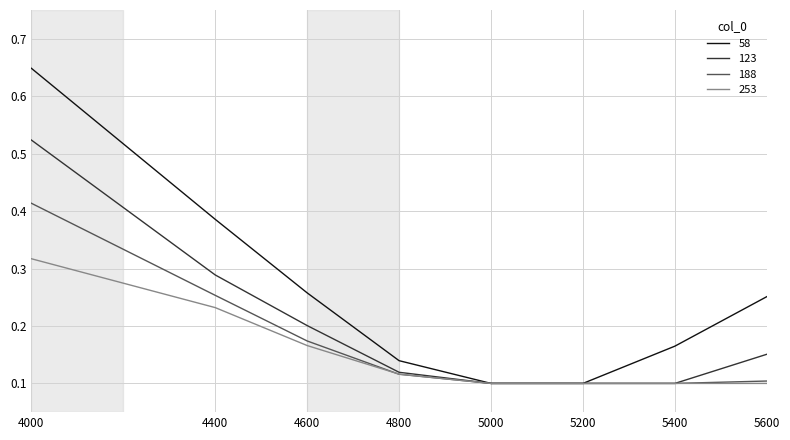

How many distinct data groups are displayed?

4